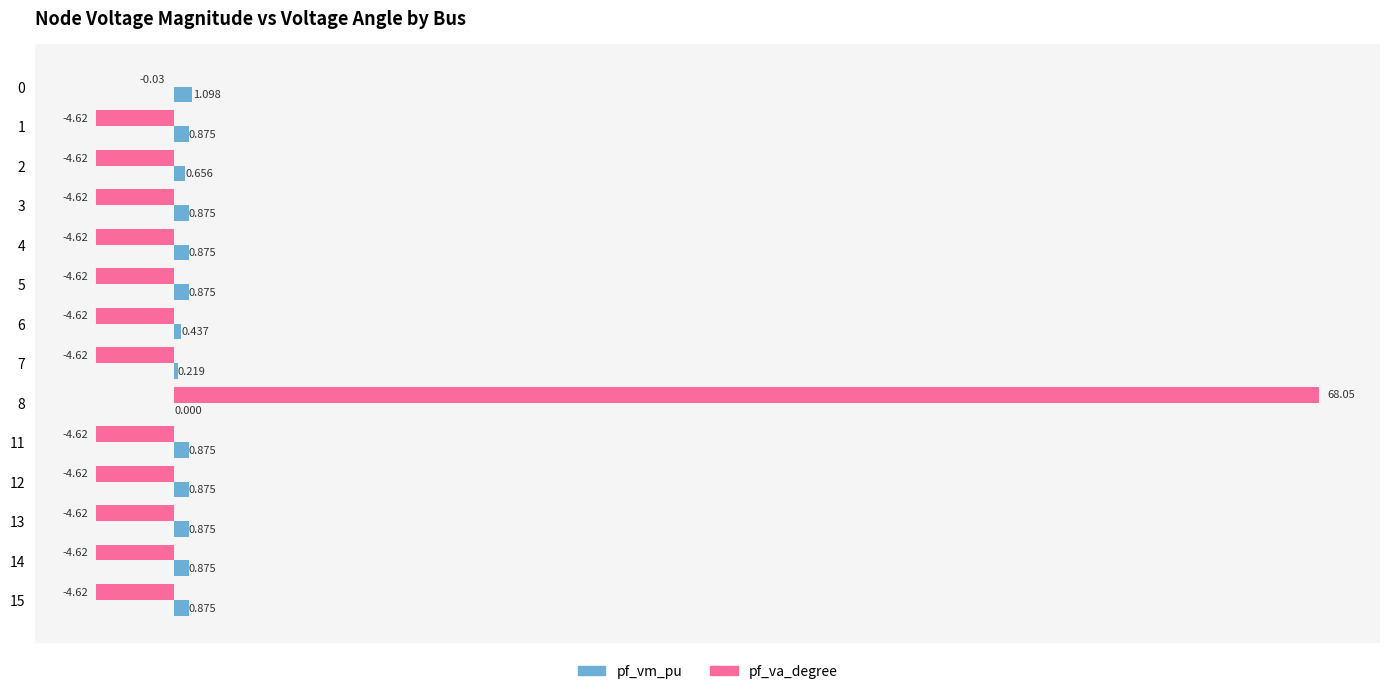

Which series has the largest total across all categories?

pf_va_degree